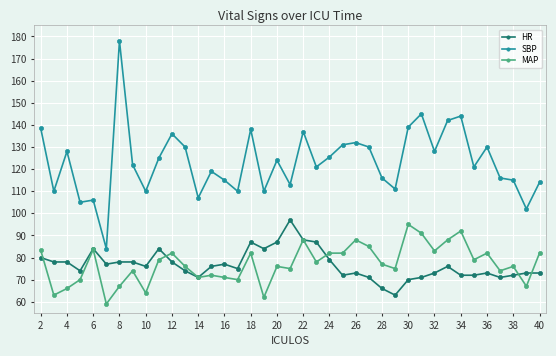

True or false: SBP has more than 0 interior local peaks.

True